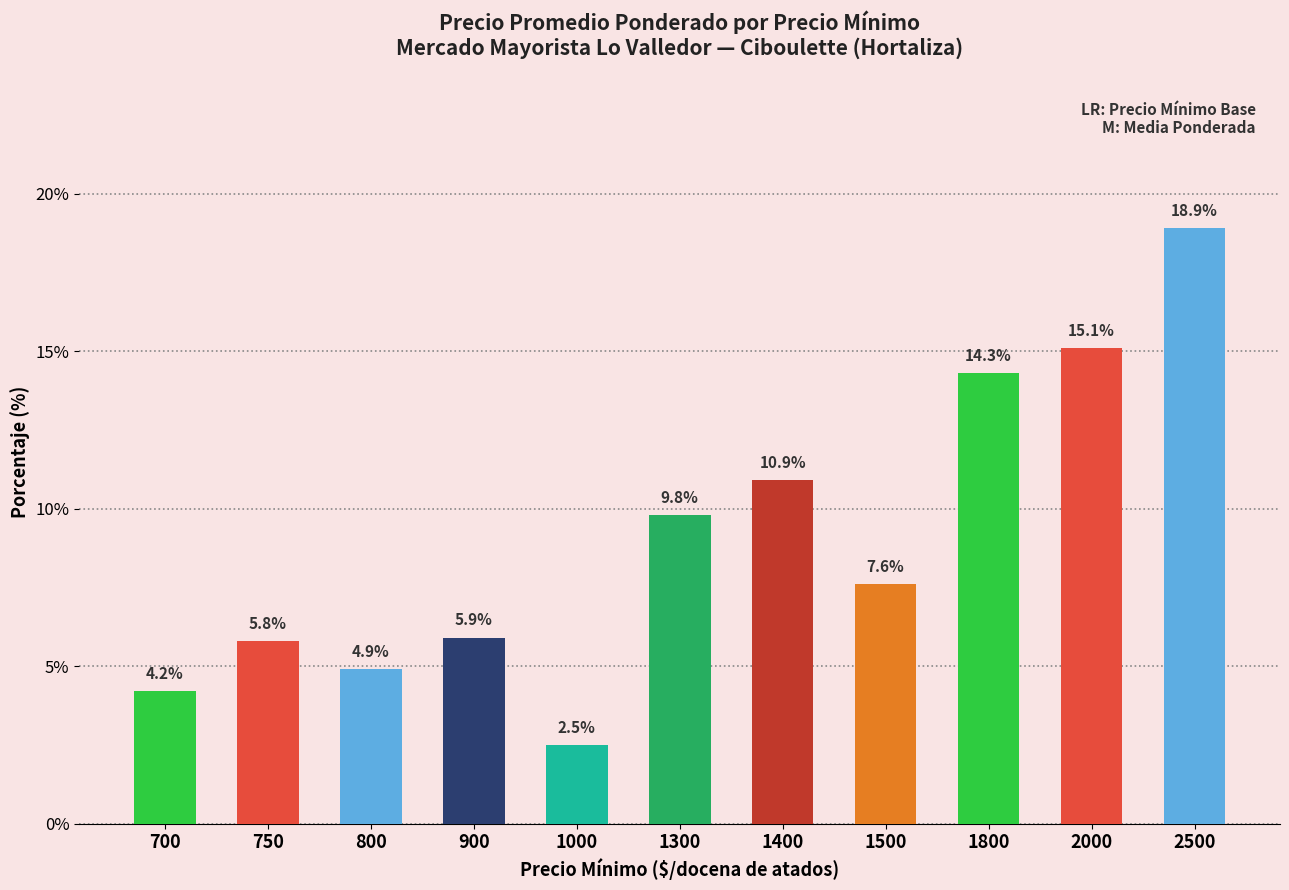

What is the difference between the values at 1800 and 1000?

11.8